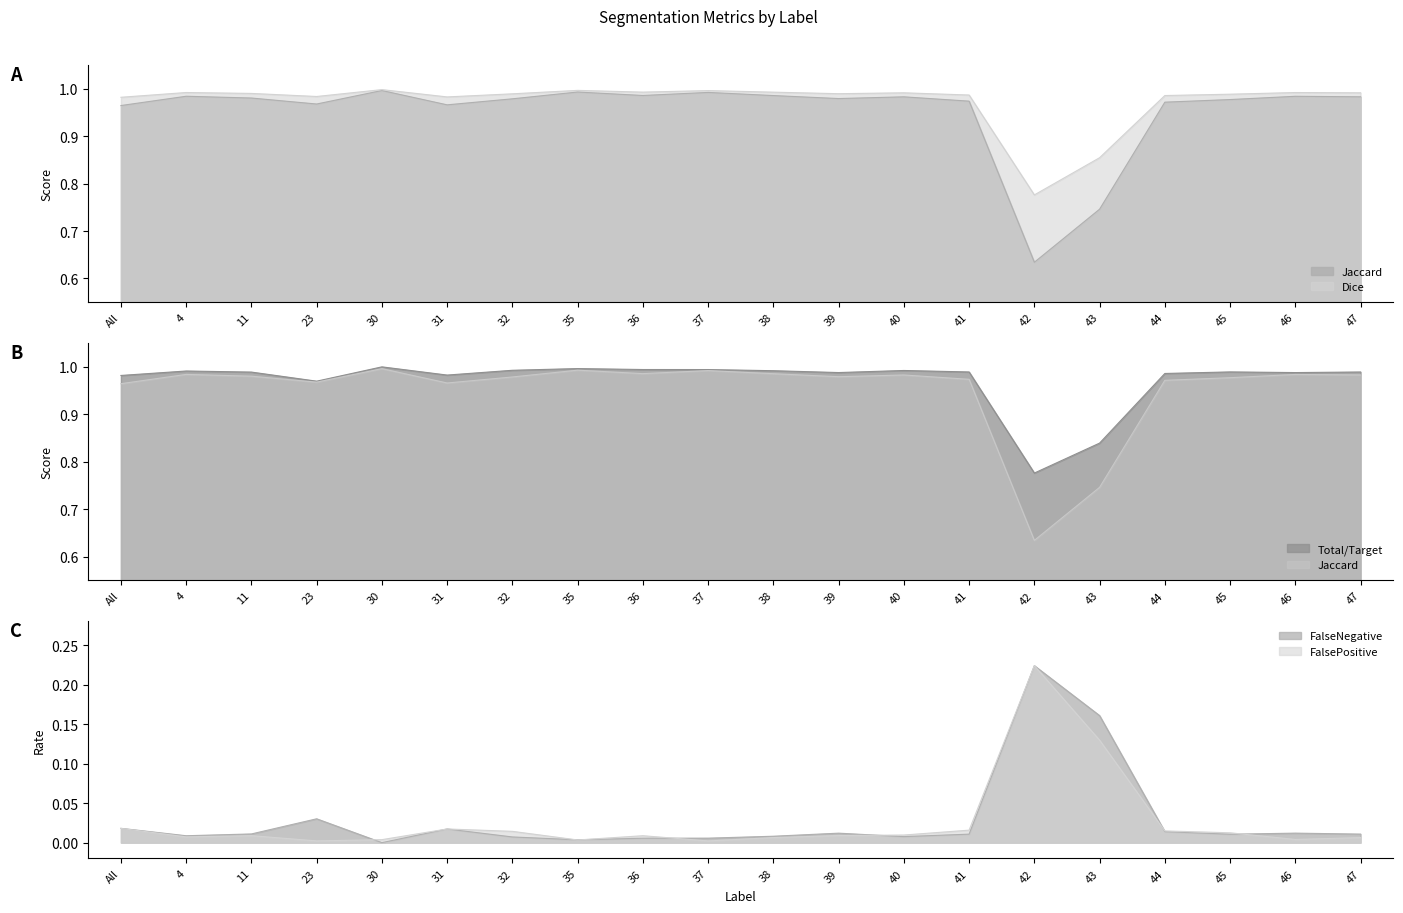

Which has a higher value, 30 or 41?

30